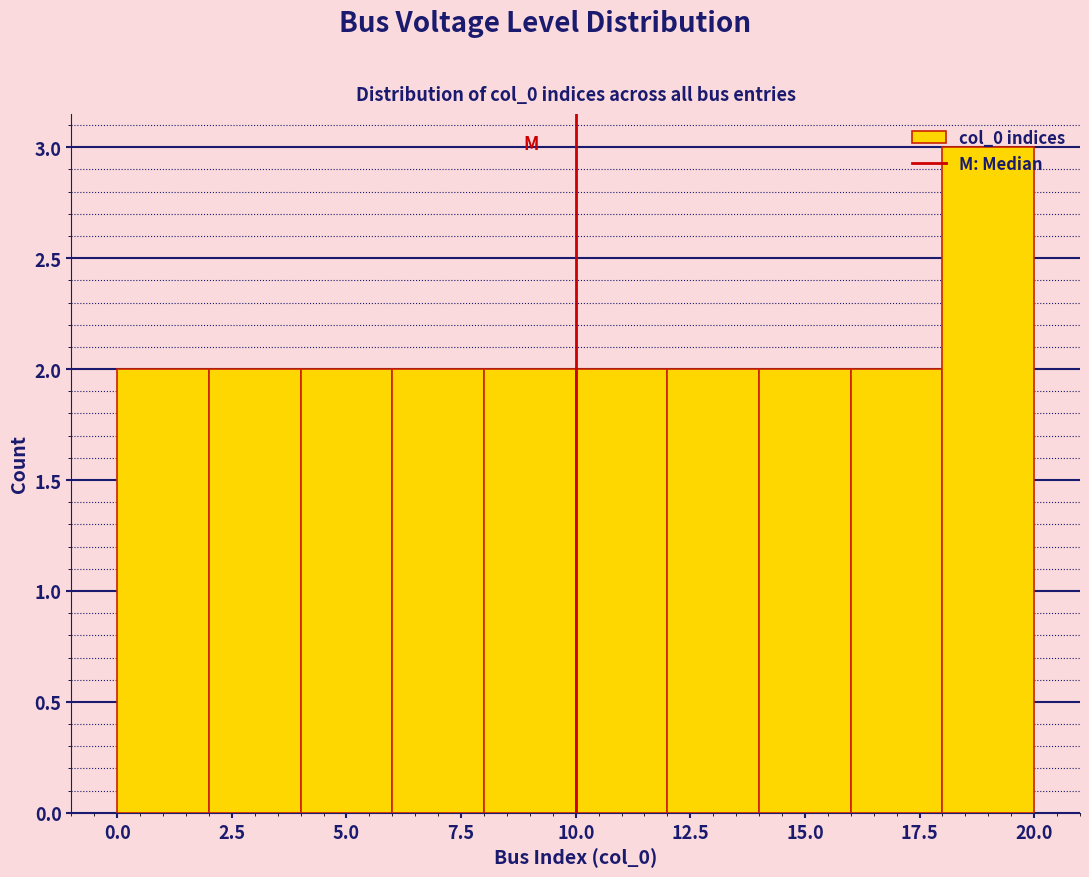

Which range on the x-axis has the tallest bar?

18 to 20